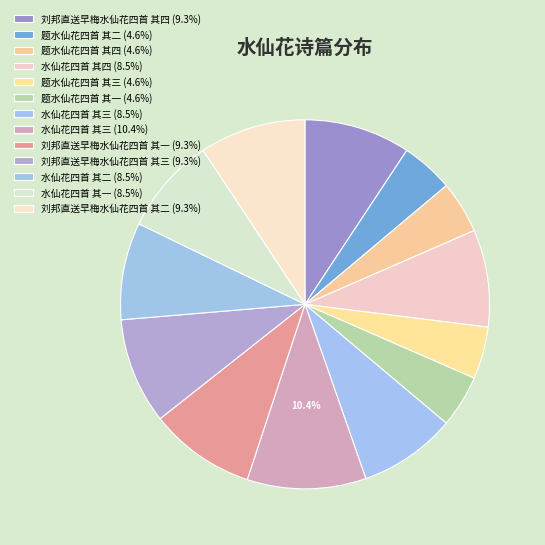

Rank the categories by value from highest to lowest.

水仙花四首 其三, 刘邦直送早梅水仙花四首 其一, 刘邦直送早梅水仙花四首 其二, 刘邦直送早梅水仙花四首 其三, 刘邦直送早梅水仙花四首 其四, 水仙花四首 其一, 水仙花四首 其二, 水仙花四首 其三, 水仙花四首 其四, 题水仙花四首 其四, 题水仙花四首 其三, 题水仙花四首 其二, 题水仙花四首 其一